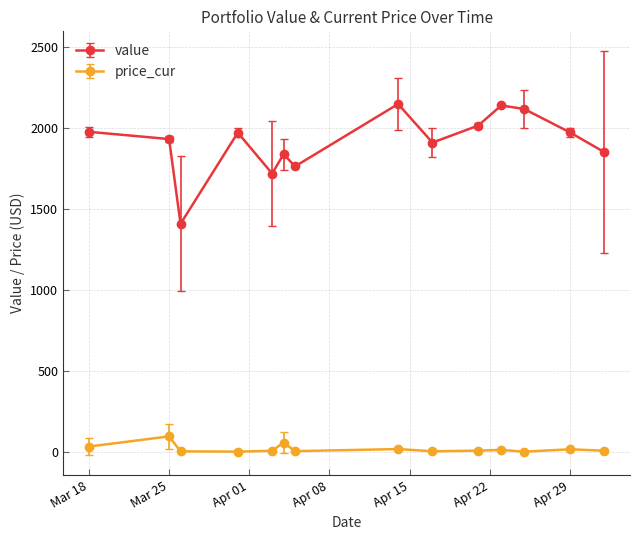

What is the average value of the price_cur series?

22.6